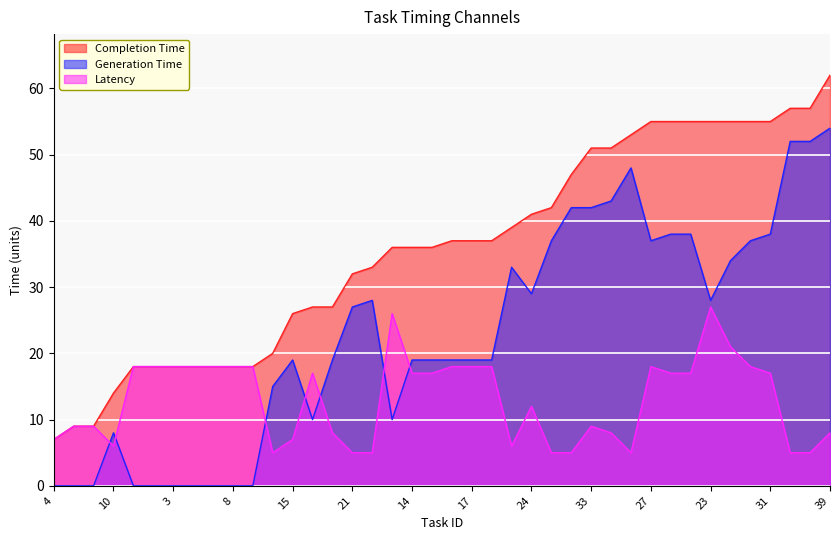

True or false: generation_time and completion_time cross at least once.

False